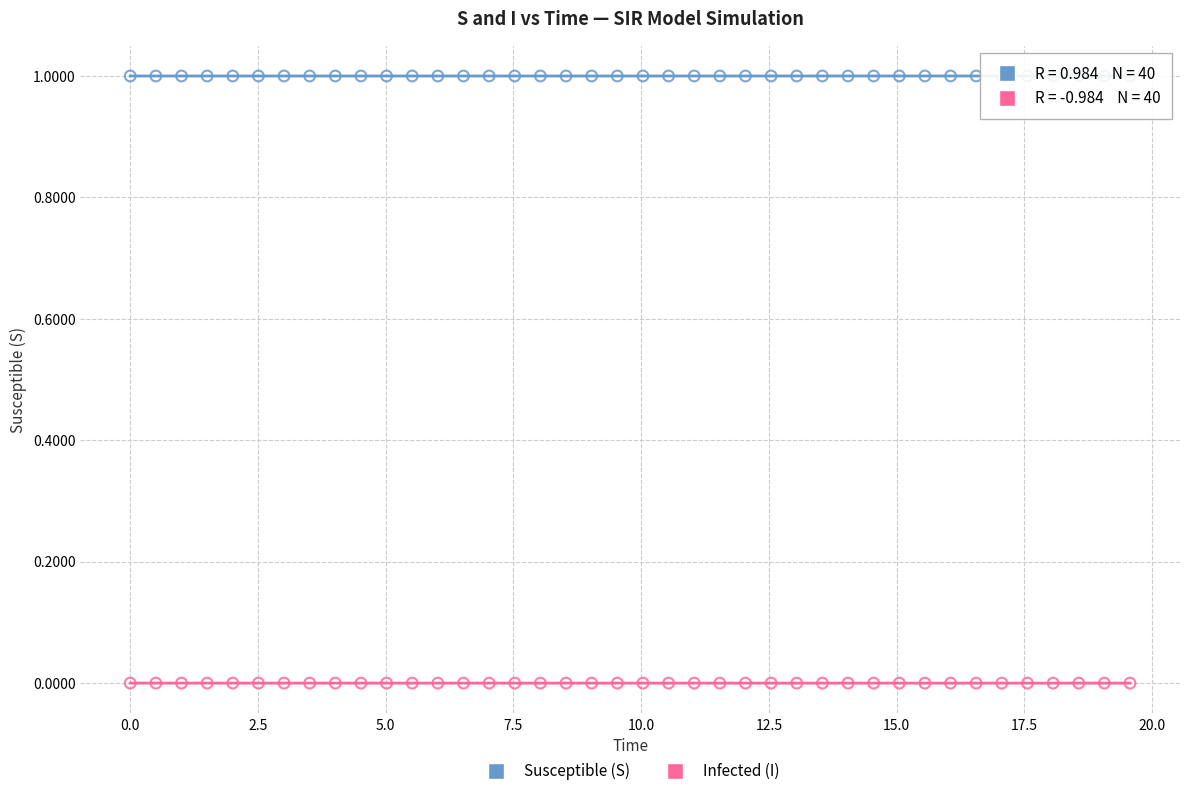

Across all data points, what is the range of Y values (max minus min)?

1.0